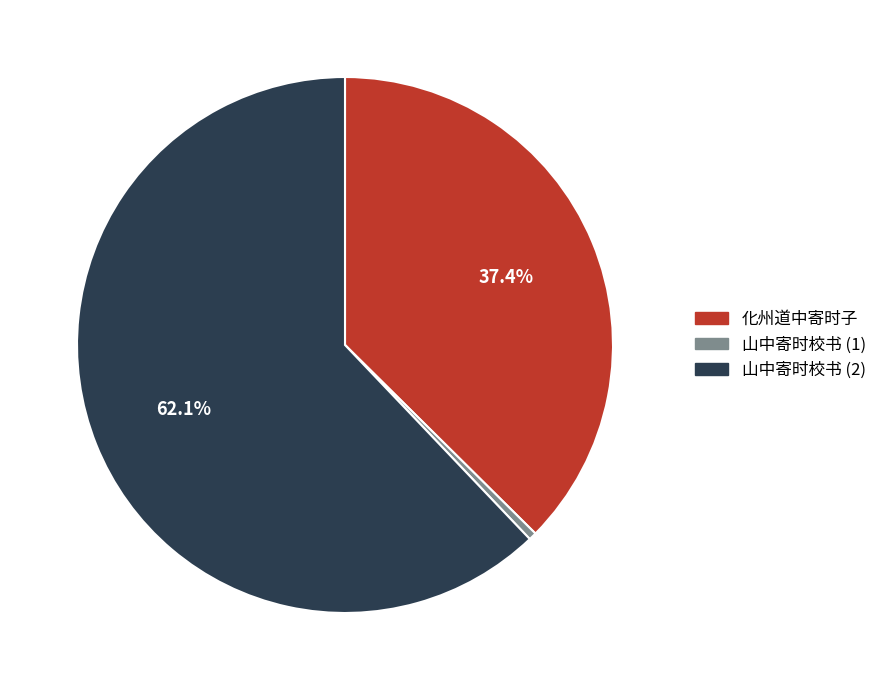

Do 山中寄时校书 (1) and 化州道中寄时子 together represent more than half of the pie?

No